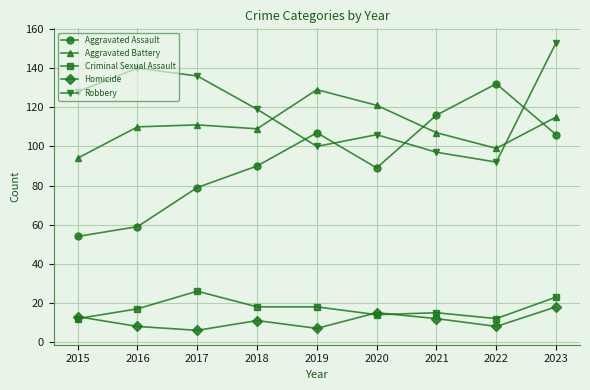

Between which two adjacent categories do Aggravated Assault and Robbery first intersect?

2018 and 2019